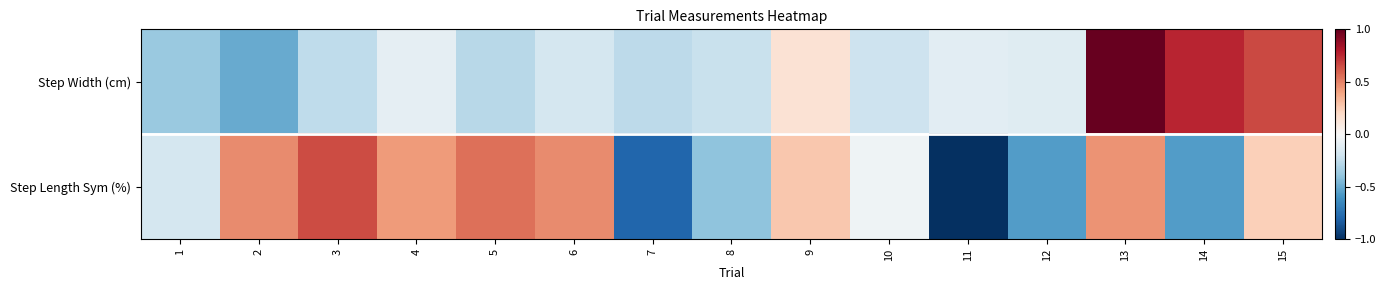

What is the difference between the highest and lowest values at 12?

0.4